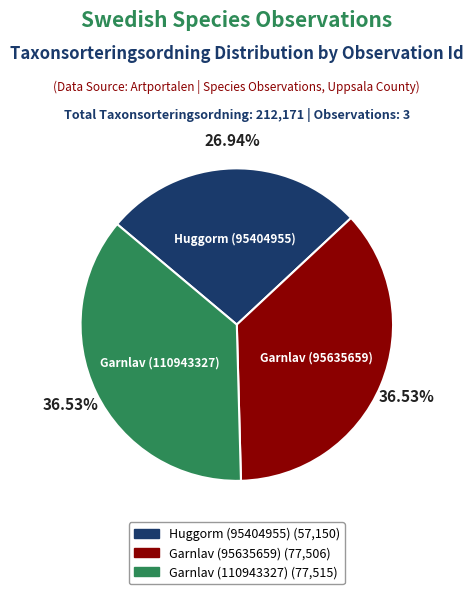

To the nearest percent, what portion does Garnlav (110943327) represent?

37%